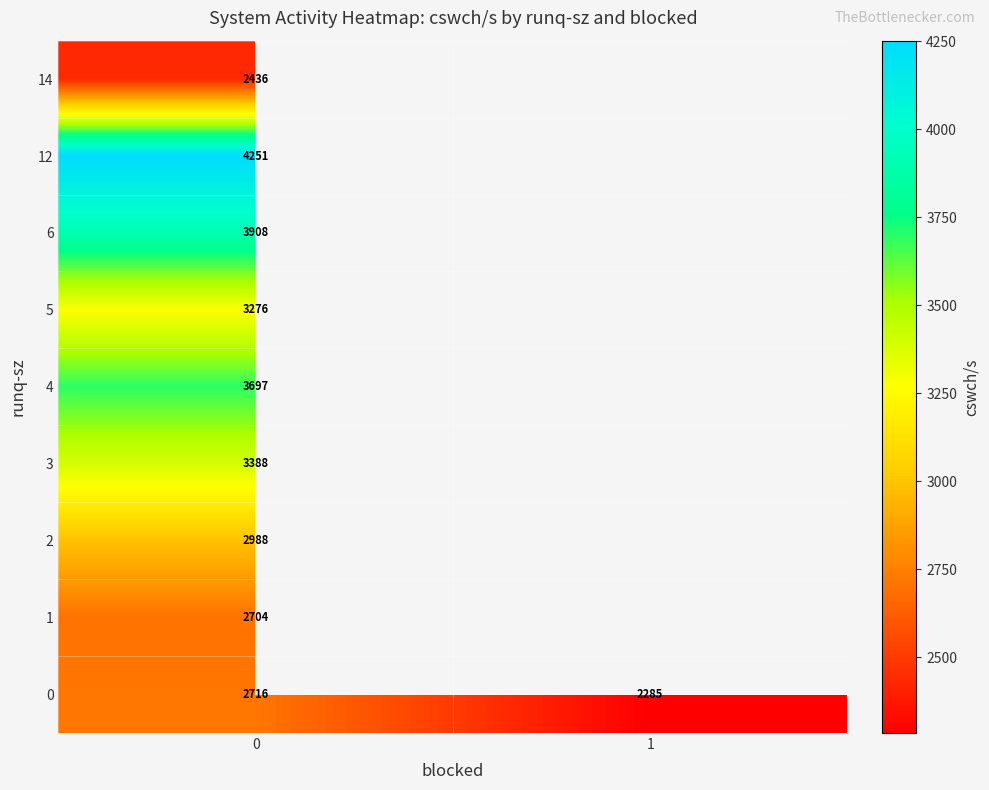

What is the lowest value of the 0 series?

2285